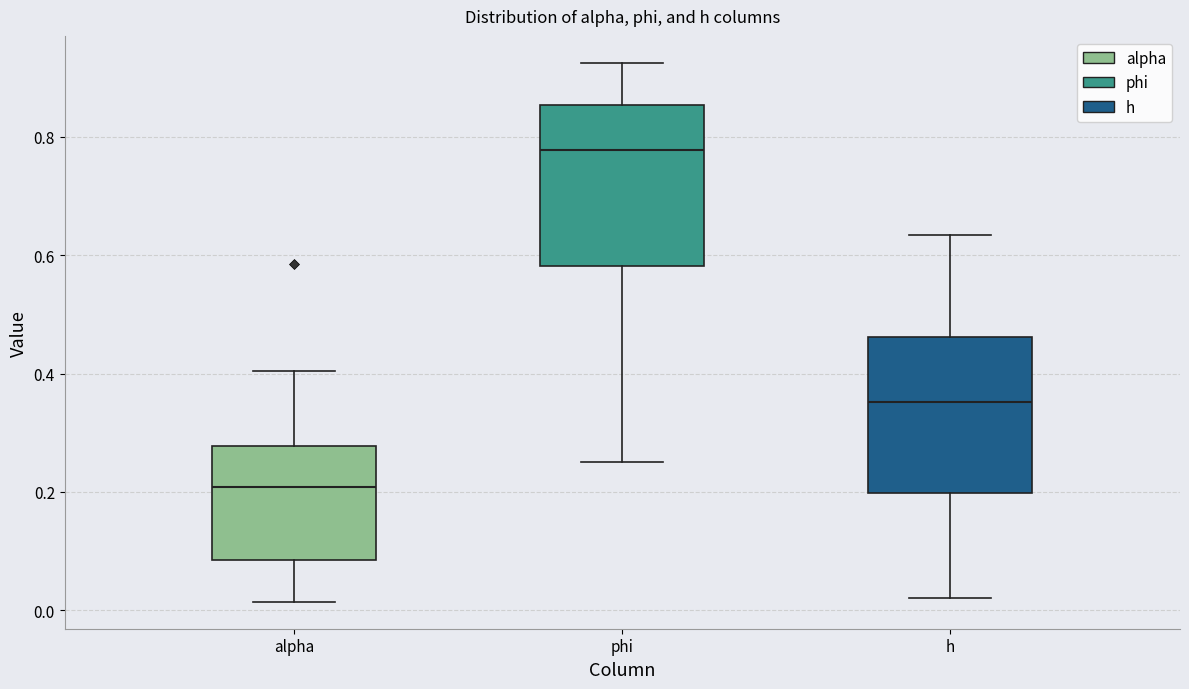

Which box's median line is the highest?

phi